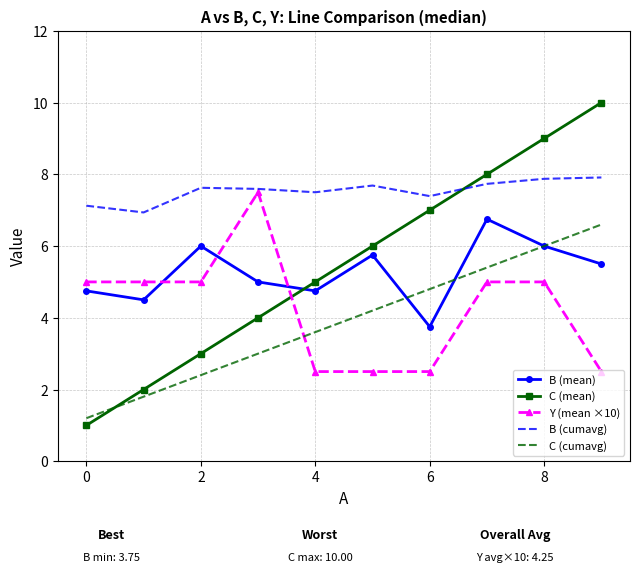

What is the maximum value for B (mean)?

6.8